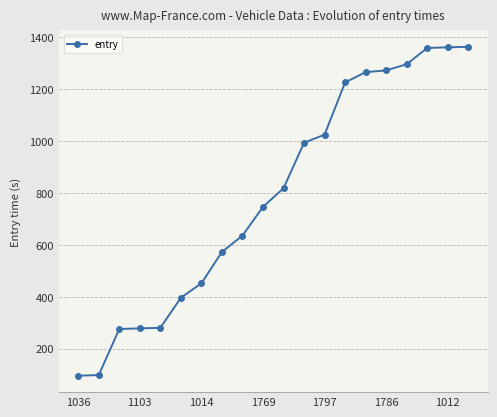

What is the difference between the maximum and minimum values?

1267.8